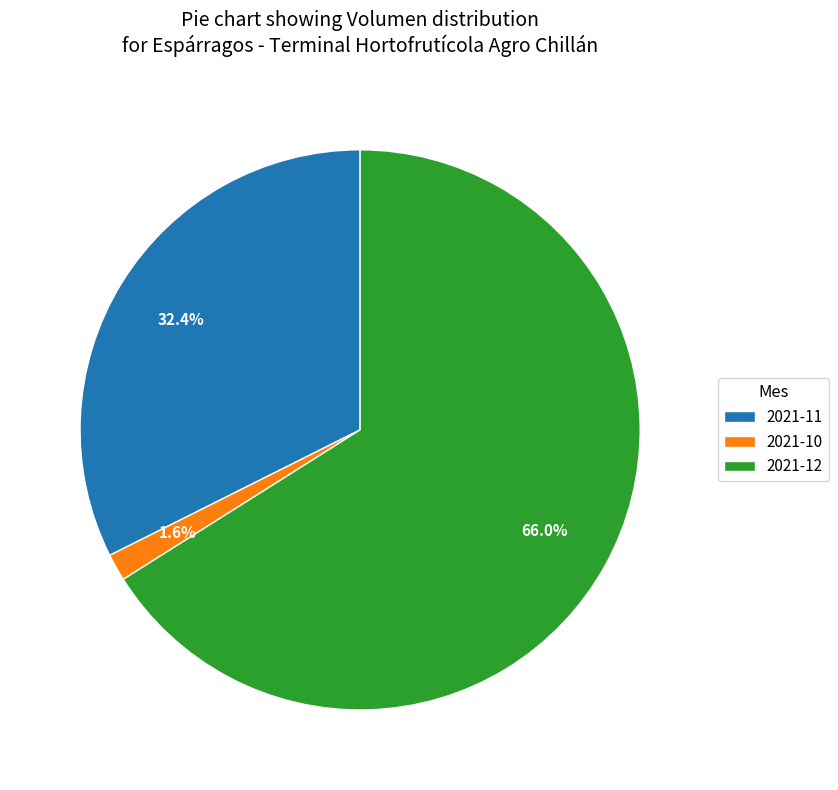

Is there any slice that represents more than half of the pie?

Yes